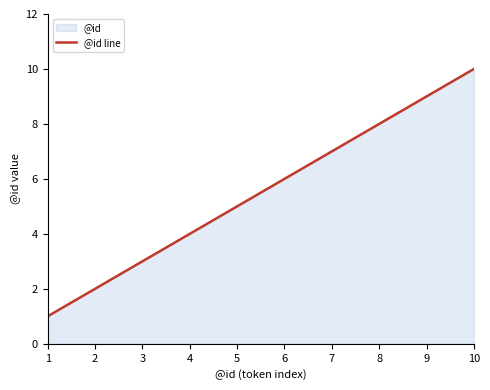

Which label corresponds to the smallest value in the chart?

1